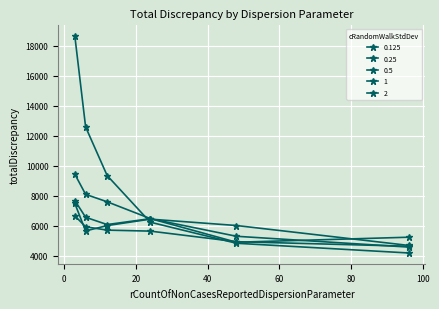

How many series are shown in this chart?

5